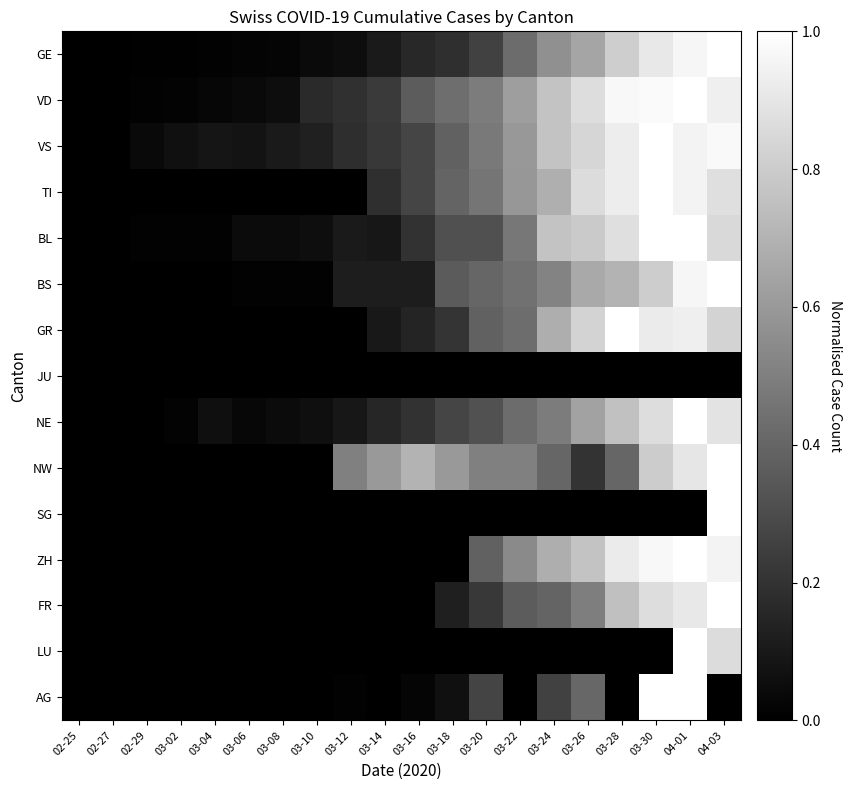

What is the total value across all series at 03-08?

0.3